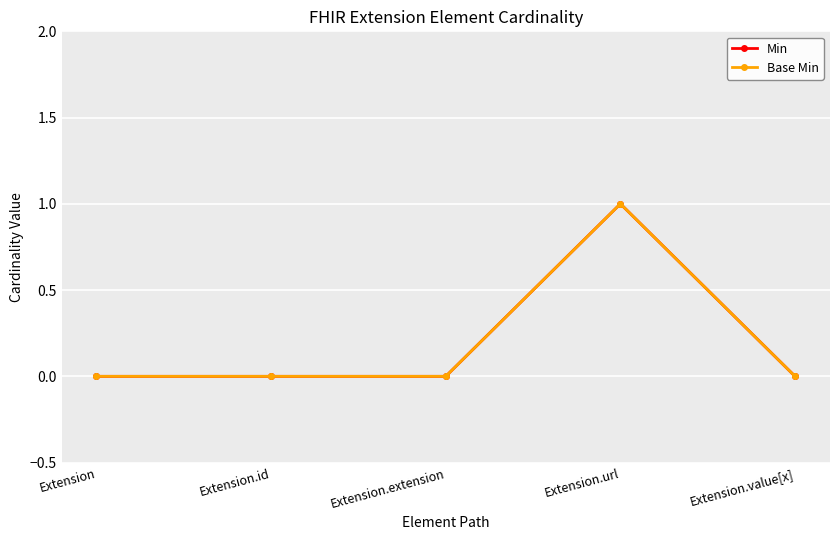

Reading right to left, list all the values displayed in this chart.

Min: Extension.value[x]=0	Extension.url=1	Extension.extension=0	Extension.id=0	Extension=0
Base Min: Extension.value[x]=0	Extension.url=1	Extension.extension=0	Extension.id=0	Extension=0